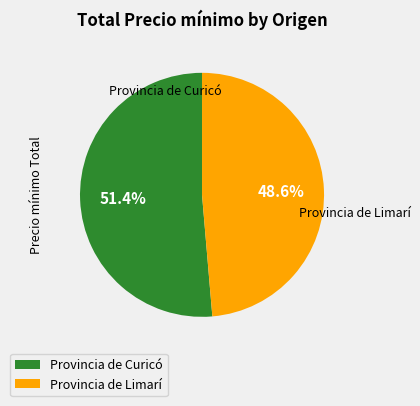

To the nearest percent, what is the combined percentage of Provincia de Curicó and Provincia de Limarí?

100%